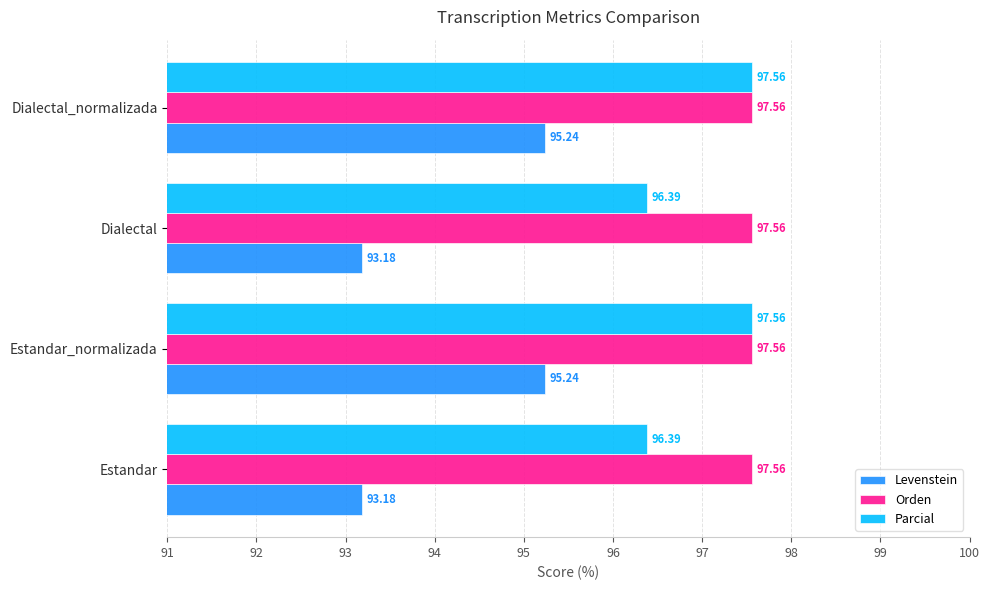

Which series has the largest total across all categories?

Orden